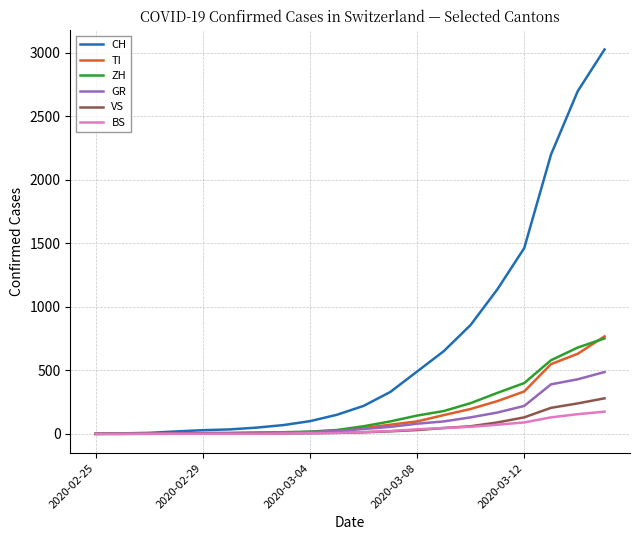

Which series has the largest total across all categories?

CH